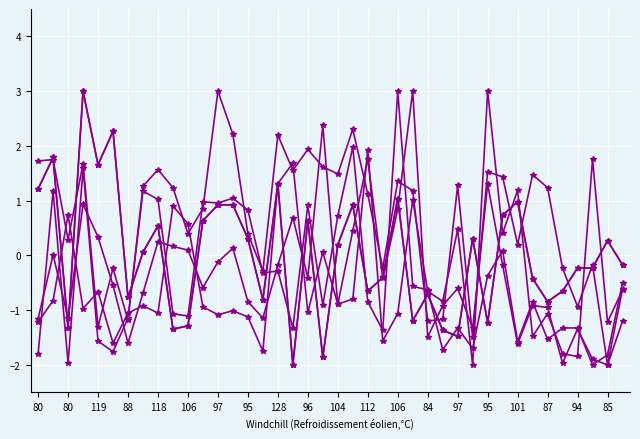

How many lines are shown in the chart?

6